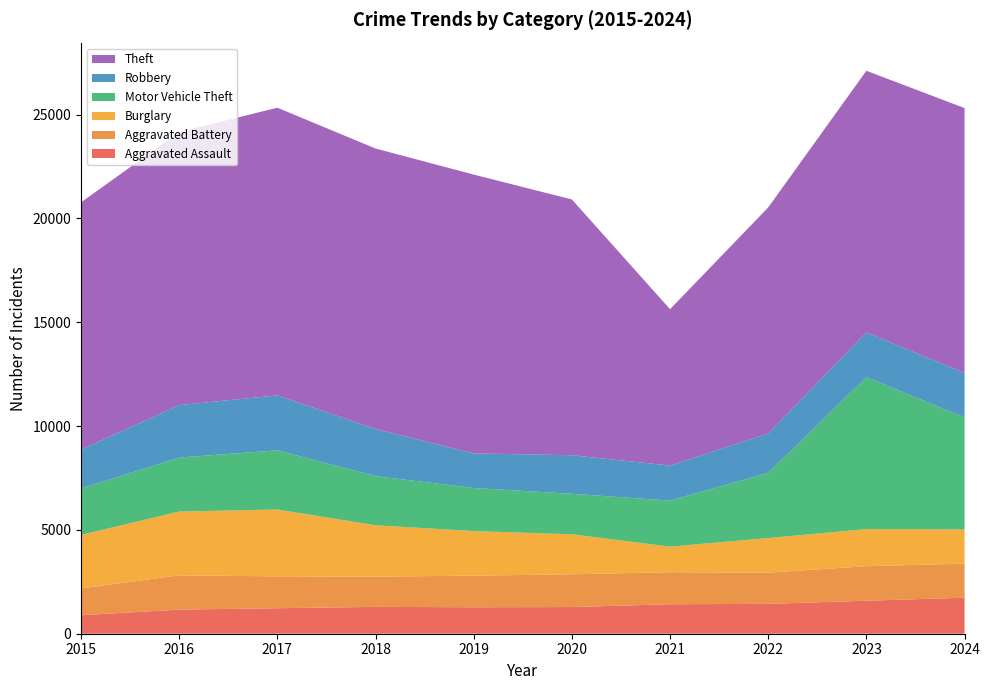

Reading right to left, what are all the values shown in this chart?

Aggravated Assault: 2024=1735	2023=1590	2022=1438	2021=1421	2020=1285	2019=1276	2018=1293	2017=1228	2016=1162	2015=890
Aggravated Battery: 2024=1641	2023=1662	2022=1503	2021=1542	2020=1577	2019=1522	2018=1456	2017=1536	2016=1650	2015=1292
Burglary: 2024=1648	2023=1788	2022=1666	2021=1231	2020=1927	2019=2145	2018=2473	2017=3218	2016=3072	2015=2575
Motor Vehicle Theft: 2024=5399	2023=7314	2022=3143	2021=2219	2020=1950	2019=2077	2018=2369	2017=2852	2016=2599	2015=2237
Robbery: 2024=2136	2023=2157	2022=1892	2021=1688	2020=1858	2019=1664	2018=2271	2017=2645	2016=2528	2015=1871
Theft: 2024=12758	2023=12603	2022=10891	2021=7530	2020=12319	2019=13430	2018=13507	2017=13856	2016=13155	2015=11910